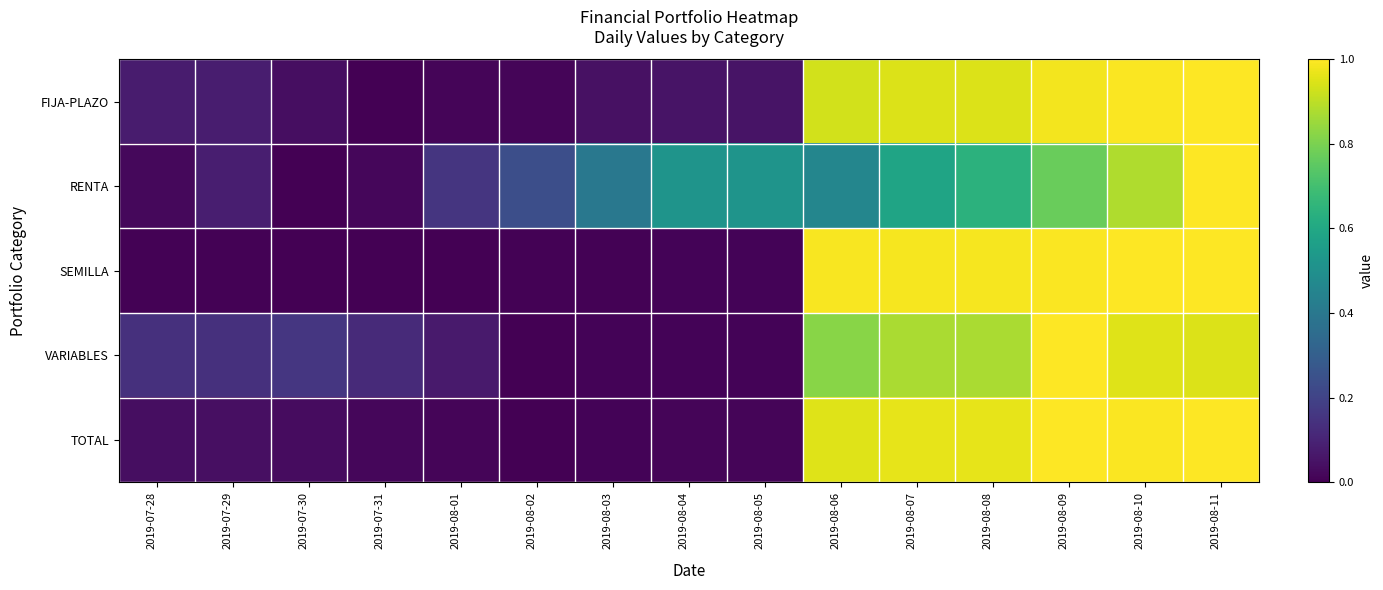

Reading left to right, extract all data points from this chart.

FIJA-PLAZO: 2019-07-28=0.1	2019-07-29=0.1	2019-07-30=0.0	2019-07-31=0.0	2019-08-01=0.0	2019-08-02=0.0	2019-08-03=0.0	2019-08-04=0.1	2019-08-05=0.1	2019-08-06=0.9	2019-08-07=0.9	2019-08-08=0.9	2019-08-09=1.0	2019-08-10=1.0	2019-08-11=1.0
RENTA: 2019-07-28=0.0	2019-07-29=0.1	2019-07-30=0.0	2019-07-31=0.0	2019-08-01=0.2	2019-08-02=0.2	2019-08-03=0.4	2019-08-04=0.5	2019-08-05=0.5	2019-08-06=0.5	2019-08-07=0.6	2019-08-08=0.6	2019-08-09=0.8	2019-08-10=0.9	2019-08-11=1.0
SEMILLA: 2019-07-28=0.0	2019-07-29=0.0	2019-07-30=0.0	2019-07-31=0.0	2019-08-01=0.0	2019-08-02=0.0	2019-08-03=0.0	2019-08-04=0.0	2019-08-05=0.0	2019-08-06=1.0	2019-08-07=1.0	2019-08-08=1.0	2019-08-09=1.0	2019-08-10=1.0	2019-08-11=1.0
VARIABLES: 2019-07-28=0.1	2019-07-29=0.1	2019-07-30=0.2	2019-07-31=0.1	2019-08-01=0.1	2019-08-02=0.0	2019-08-03=0.0	2019-08-04=0.0	2019-08-05=0.0	2019-08-06=0.8	2019-08-07=0.9	2019-08-08=0.9	2019-08-09=1.0	2019-08-10=0.9	2019-08-11=0.9
TOTAL: 2019-07-28=0.0	2019-07-29=0.0	2019-07-30=0.0	2019-07-31=0.0	2019-08-01=0.0	2019-08-02=0.0	2019-08-03=0.0	2019-08-04=0.0	2019-08-05=0.0	2019-08-06=1.0	2019-08-07=1.0	2019-08-08=1.0	2019-08-09=1.0	2019-08-10=1.0	2019-08-11=1.0